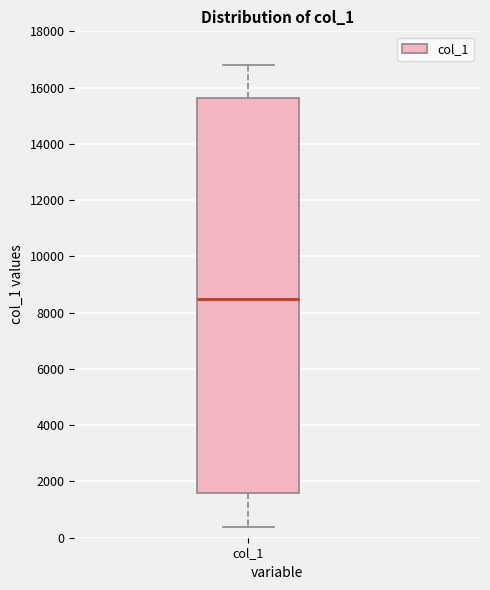

Where does the lower whisker of the box for col_1 end on the y-axis? The values are not printed on the chart, so give them approximately, as read against the axis.

400